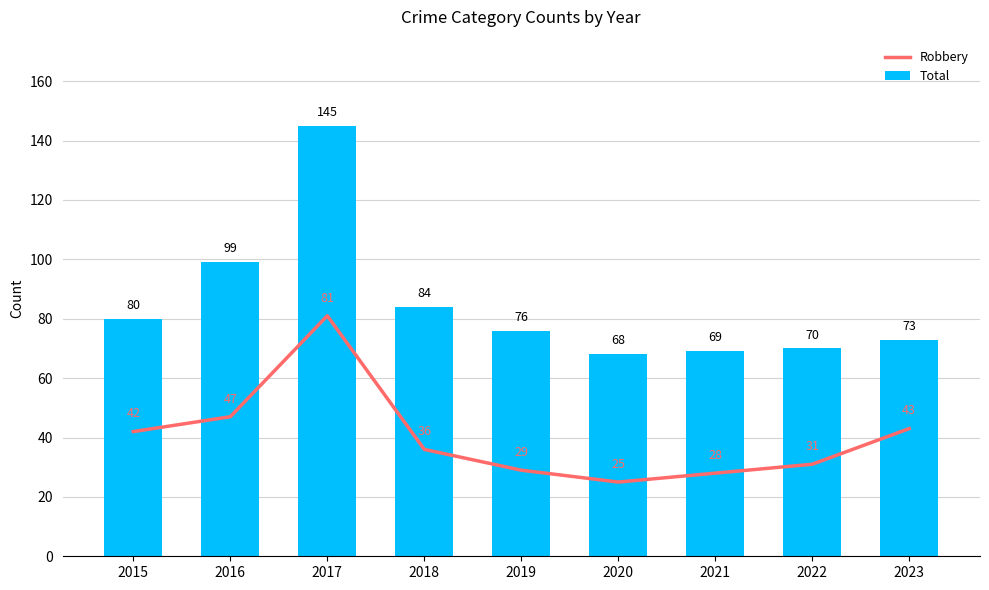

Which series has the largest range (max minus min)?

Total